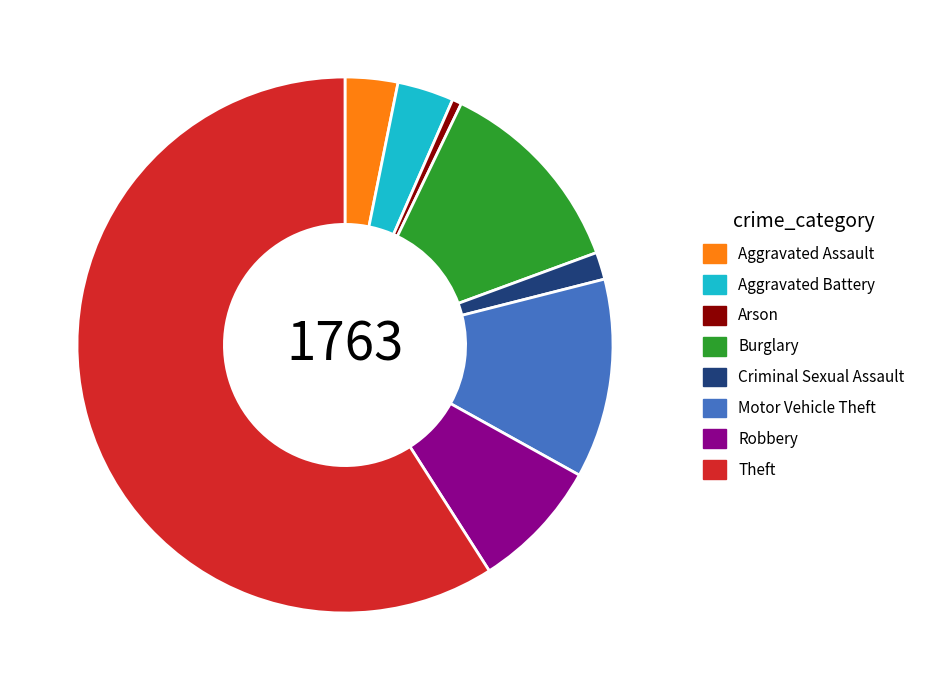

Is it true that Motor Vehicle Theft is 24% of the pie?

False